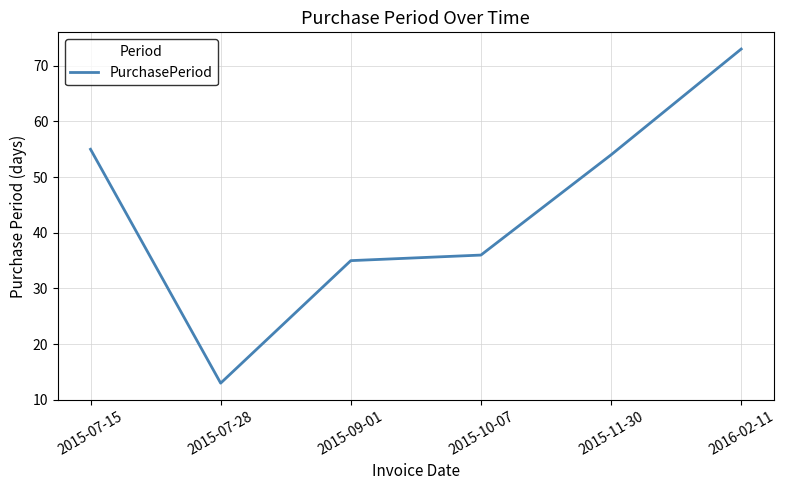

Reading left to right, transcribe all the data shown in this chart.

2015-07-15=55	2015-07-28=13	2015-09-01=35	2015-10-07=36	2015-11-30=54	2016-02-11=73